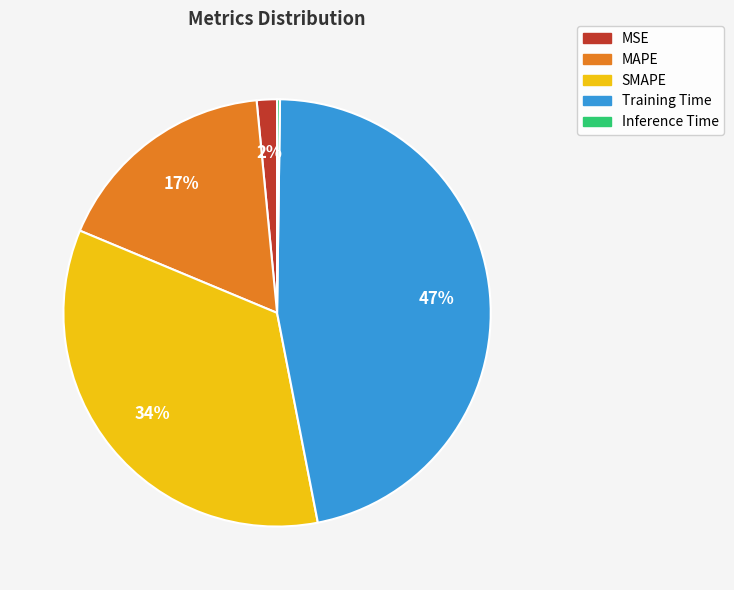

Which has a higher value, SMAPE or MAPE?

SMAPE